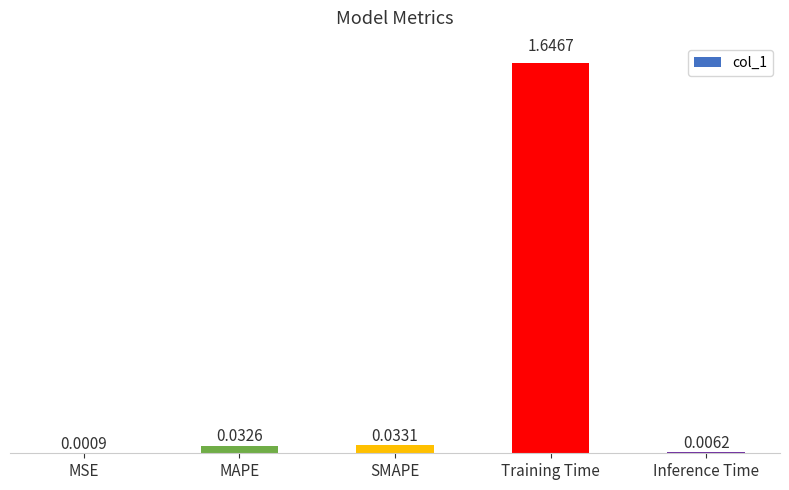

Which label corresponds to the largest value in the chart?

Training Time